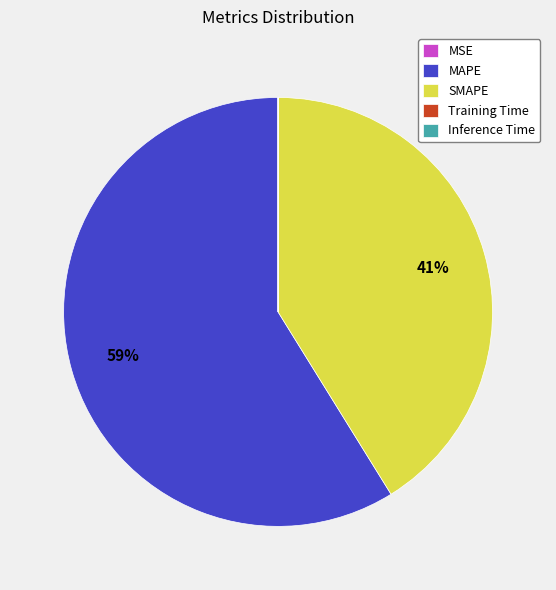

True or false: SMAPE accounts for 50% of the total.

False